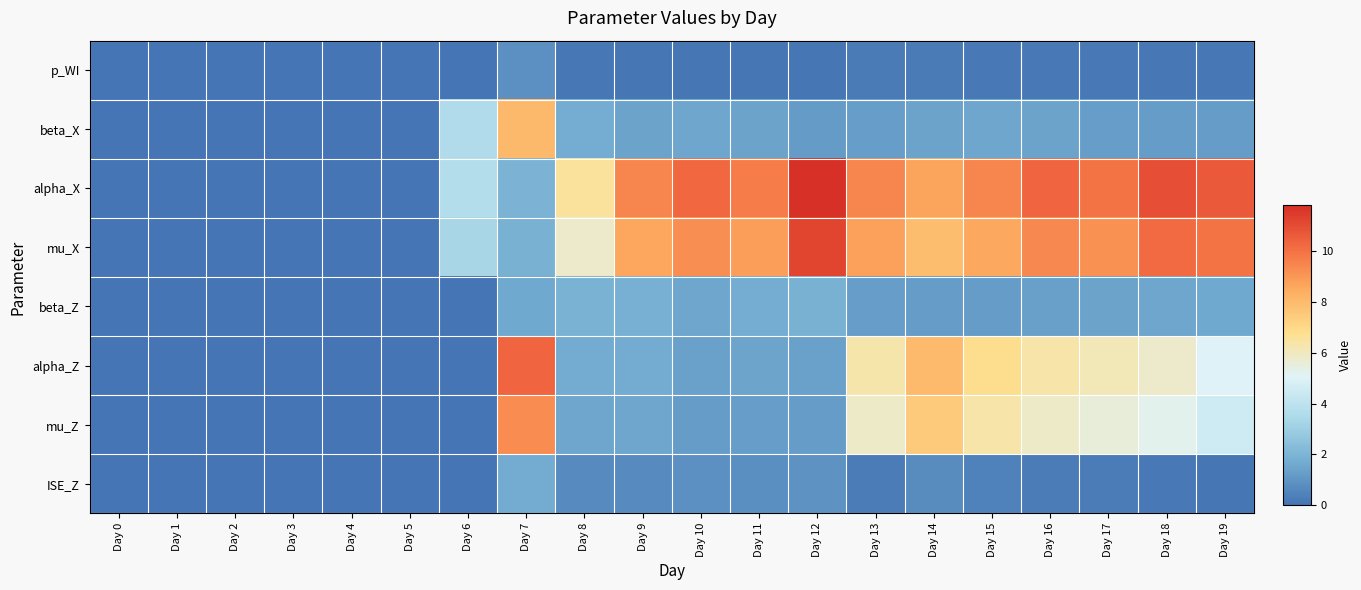

Reading left to right, what are all the values shown in this chart?

p_WI: Day 0=0.0	Day 1=0.0	Day 2=0.0	Day 3=0.0	Day 4=0.0	Day 5=0.0	Day 6=0.0	Day 7=0.9	Day 8=0.1	Day 9=0.1	Day 10=0.1	Day 11=0.1	Day 12=0.1	Day 13=0.2	Day 14=0.2	Day 15=0.2	Day 16=0.2	Day 17=0.2	Day 18=0.1	Day 19=0.1
beta_X: Day 0=0.0	Day 1=0.0	Day 2=0.0	Day 3=0.0	Day 4=0.0	Day 5=0.0	Day 6=3.6	Day 7=8.1	Day 8=1.7	Day 9=1.4	Day 10=1.5	Day 11=1.4	Day 12=1.2	Day 13=1.3	Day 14=1.4	Day 15=1.5	Day 16=1.4	Day 17=1.3	Day 18=1.2	Day 19=1.2
alpha_X: Day 0=0.0	Day 1=0.0	Day 2=0.0	Day 3=0.0	Day 4=0.0	Day 5=0.0	Day 6=3.7	Day 7=2.0	Day 8=6.5	Day 9=9.5	Day 10=10.3	Day 11=9.7	Day 12=11.8	Day 13=9.5	Day 14=8.7	Day 15=9.5	Day 16=10.3	Day 17=9.9	Day 18=10.9	Day 19=10.7
mu_X: Day 0=0.0	Day 1=0.0	Day 2=0.0	Day 3=0.0	Day 4=0.0	Day 5=0.0	Day 6=3.3	Day 7=1.8	Day 8=5.8	Day 9=8.6	Day 10=9.3	Day 11=8.8	Day 12=11.2	Day 13=8.8	Day 14=7.9	Day 15=8.6	Day 16=9.4	Day 17=9.2	Day 18=10.2	Day 19=9.9
beta_Z: Day 0=0.0	Day 1=0.0	Day 2=0.0	Day 3=0.0	Day 4=0.0	Day 5=0.0	Day 6=0.0	Day 7=1.6	Day 8=1.9	Day 9=1.8	Day 10=1.5	Day 11=1.7	Day 12=1.9	Day 13=1.3	Day 14=1.2	Day 15=1.2	Day 16=1.3	Day 17=1.4	Day 18=1.5	Day 19=1.6
alpha_Z: Day 0=0.0	Day 1=0.0	Day 2=0.0	Day 3=0.0	Day 4=0.0	Day 5=0.0	Day 6=0.0	Day 7=10.4	Day 8=1.7	Day 9=1.7	Day 10=1.4	Day 11=1.4	Day 12=1.4	Day 13=6.3	Day 14=8.0	Day 15=6.8	Day 16=6.4	Day 17=6.1	Day 18=5.8	Day 19=5.0
mu_Z: Day 0=0.0	Day 1=0.0	Day 2=0.0	Day 3=0.0	Day 4=0.0	Day 5=0.0	Day 6=0.0	Day 7=9.3	Day 8=1.5	Day 9=1.5	Day 10=1.2	Day 11=1.3	Day 12=1.2	Day 13=5.8	Day 14=7.5	Day 15=6.4	Day 16=5.8	Day 17=5.6	Day 18=5.3	Day 19=4.5
ISE_Z: Day 0=0.0	Day 1=0.0	Day 2=0.0	Day 3=0.0	Day 4=0.0	Day 5=0.0	Day 6=0.0	Day 7=1.7	Day 8=0.7	Day 9=0.7	Day 10=0.8	Day 11=0.8	Day 12=0.9	Day 13=0.3	Day 14=0.7	Day 15=0.4	Day 16=0.3	Day 17=0.2	Day 18=0.2	Day 19=0.1